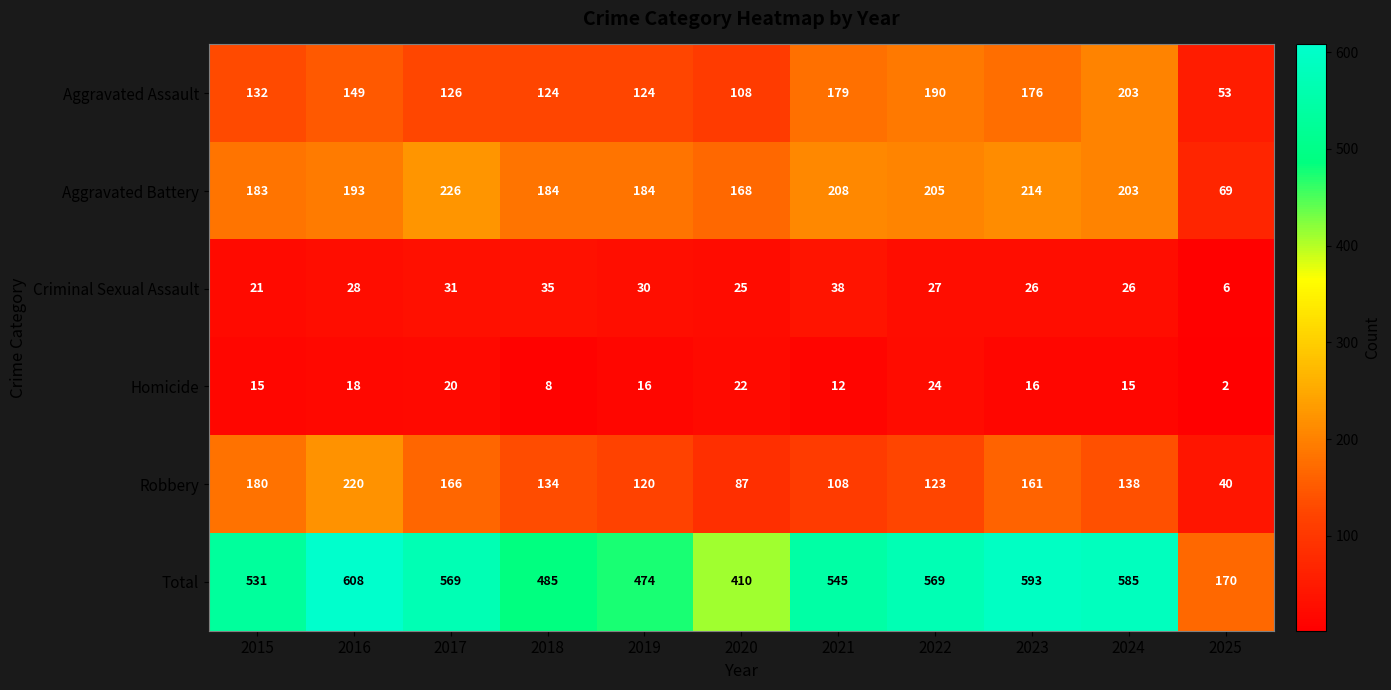

Which series has the largest total across all categories?

Total